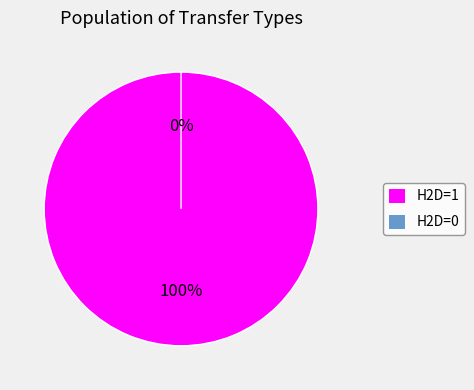

How much of the chart is everything except H2D=0?

100.0%